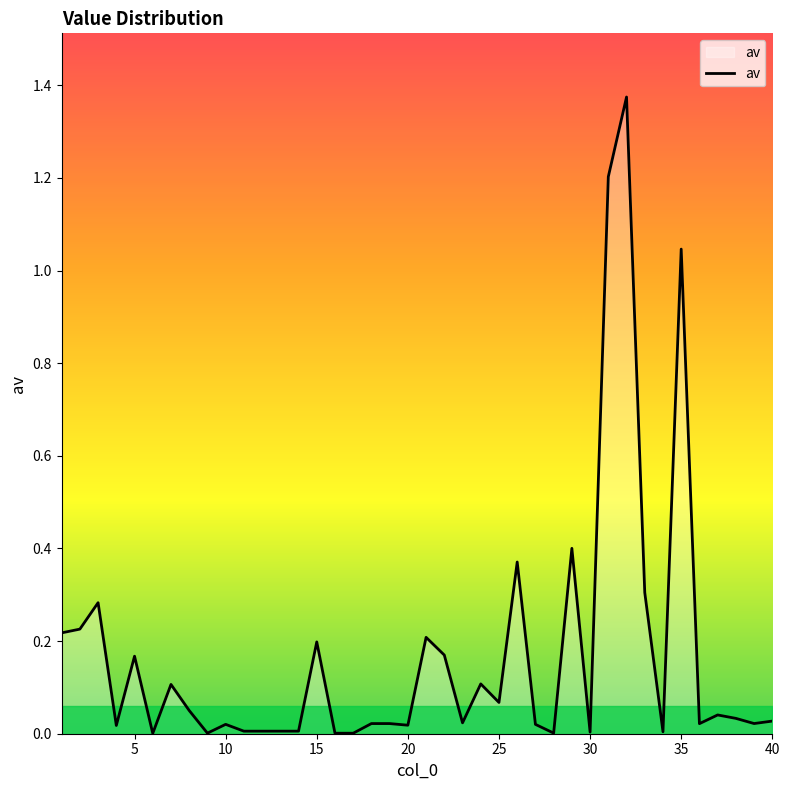

Does the chart have visible grid lines?

No